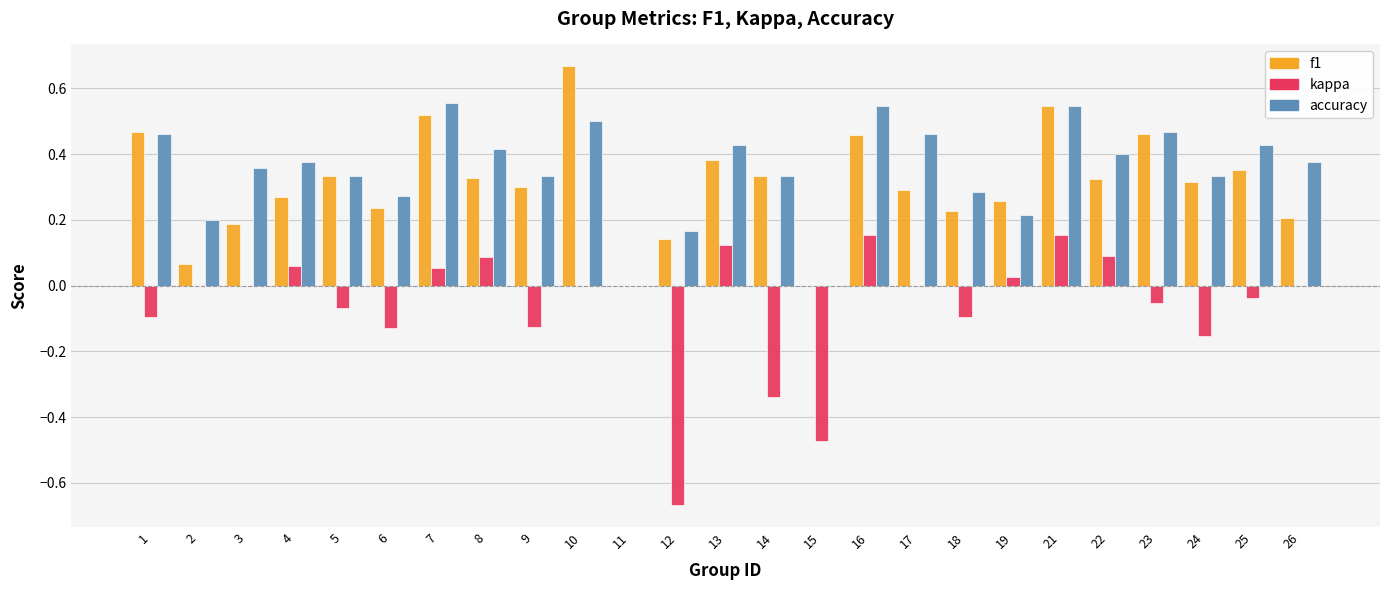

What is the sum of all accuracy values?

8.8